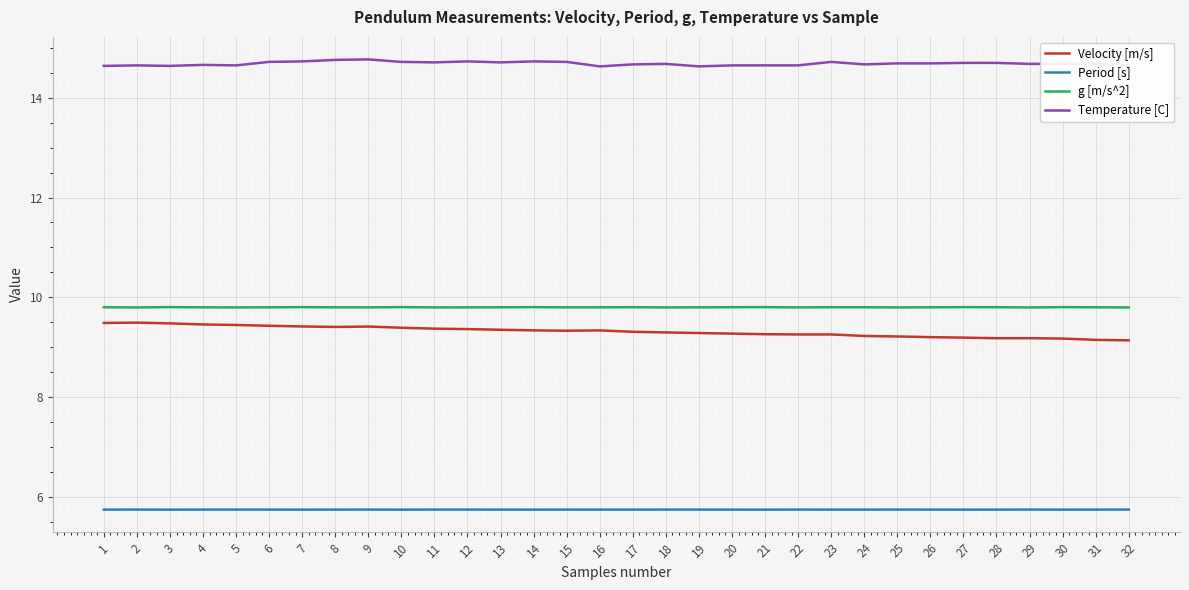

What is the minimum value shown in the chart?

5.7